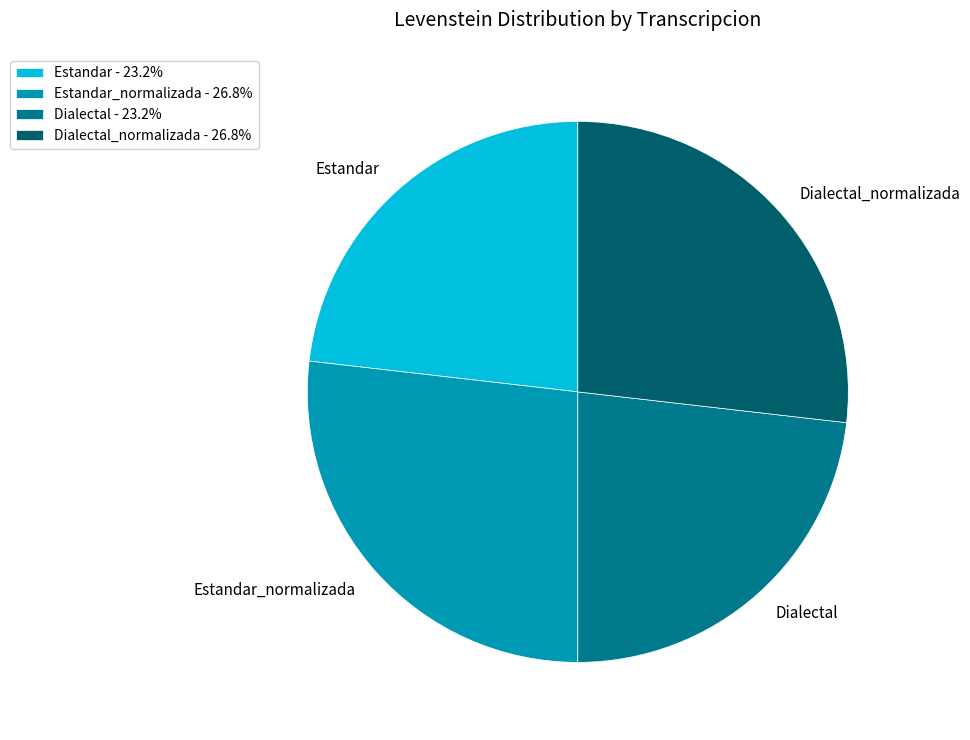

True or false: Estandar accounts for 13% of the total.

False